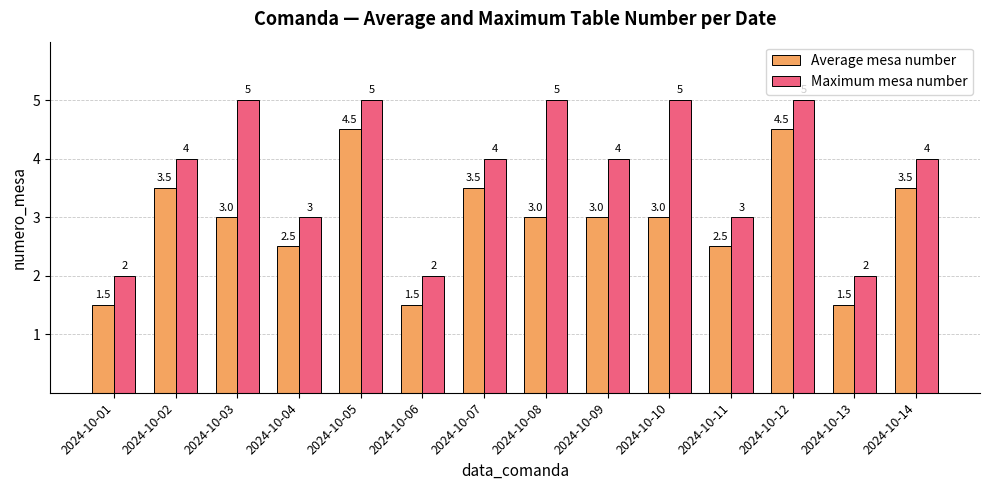

What is the minimum value for Average mesa number?

1.5